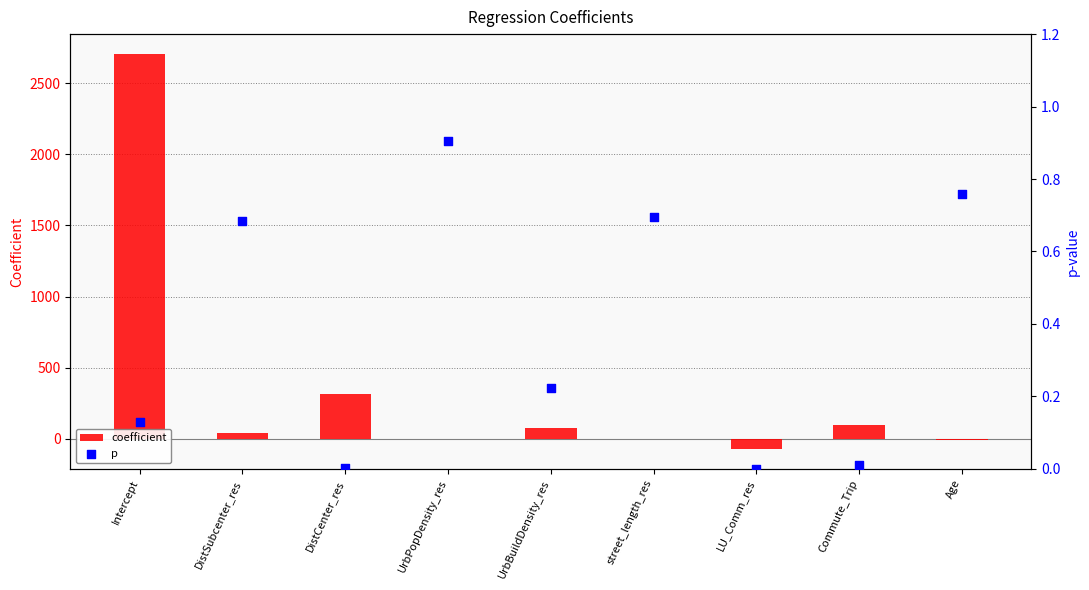

Which series has the largest Y range (max minus min)?

coefficient